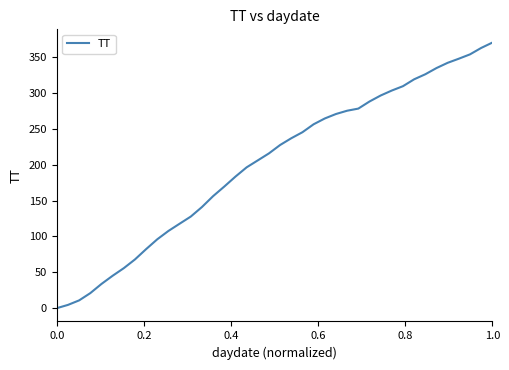

What is the average value?

201.3